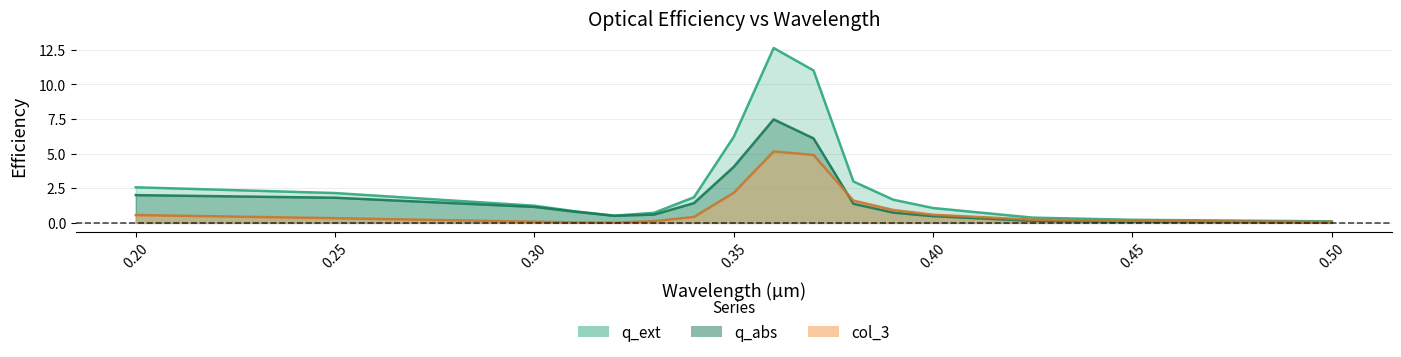

What is the difference between the maximum and minimum values in the q_abs series?

7.4